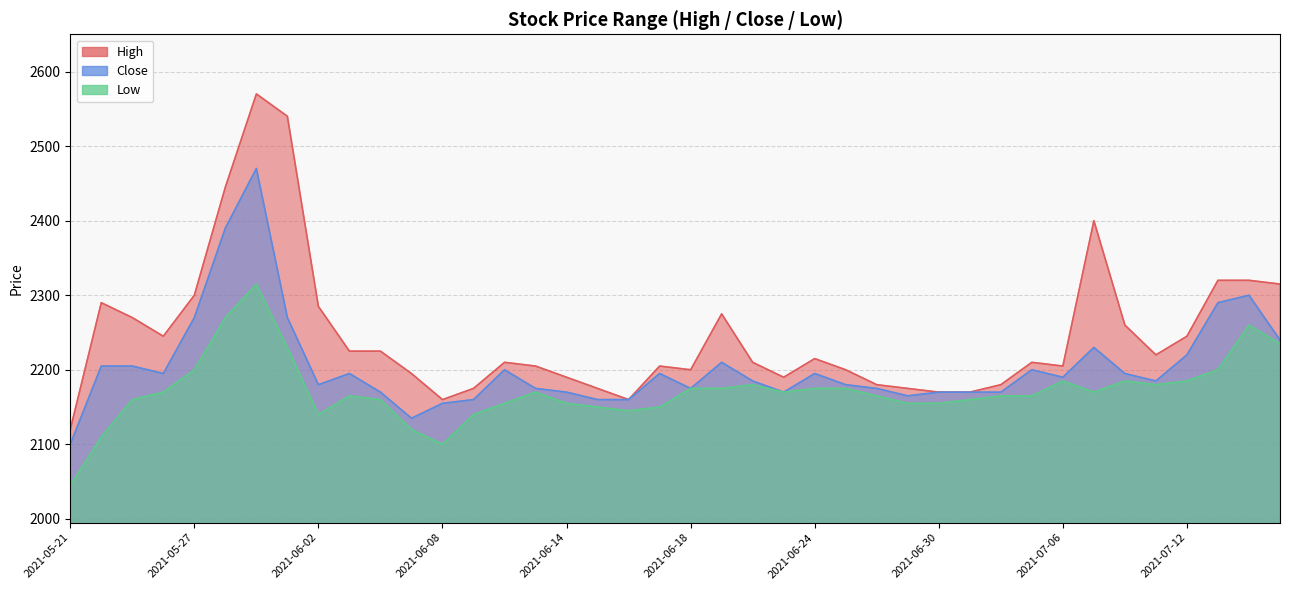

The value of Close at 2021-06-24 is 2195. True or false?

True